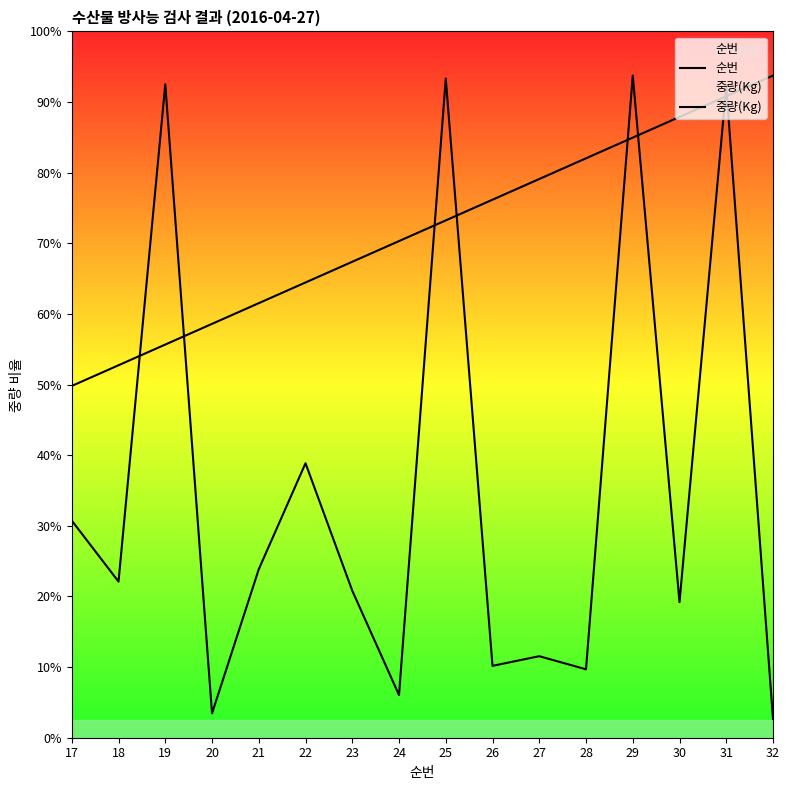

Which label corresponds to the smallest value in the chart?

32